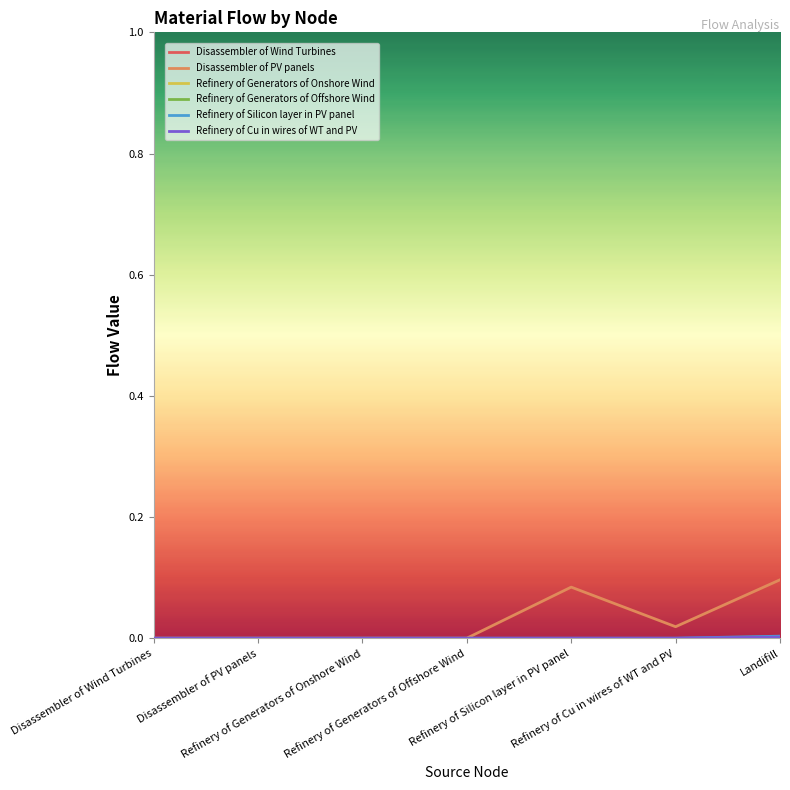

Is it true that Refinery of Cu in wires of WT and PV equals 0.0 at Refinery of Cu in wires of WT and PV?

True